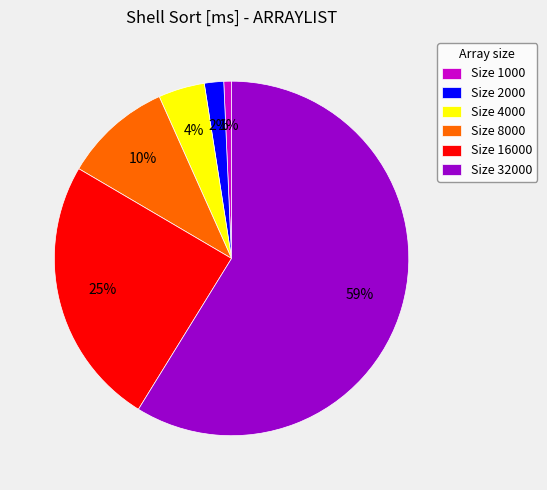

What percentage is the Size 16000 slice, to the nearest percent?

25%